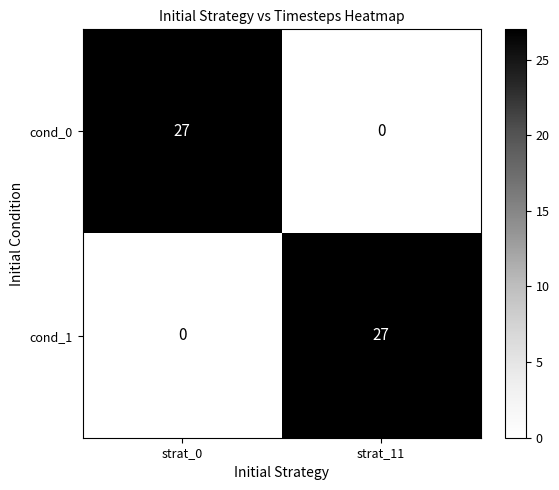

What is the approximate value of cond_1 at strat_11, to the nearest 5?

25